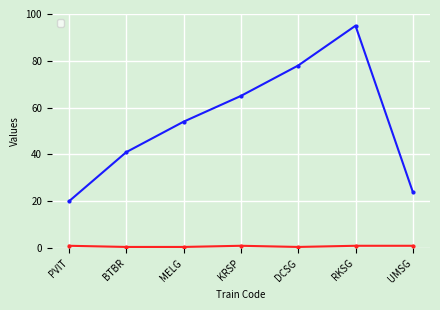

How many lines are shown in the chart?

2